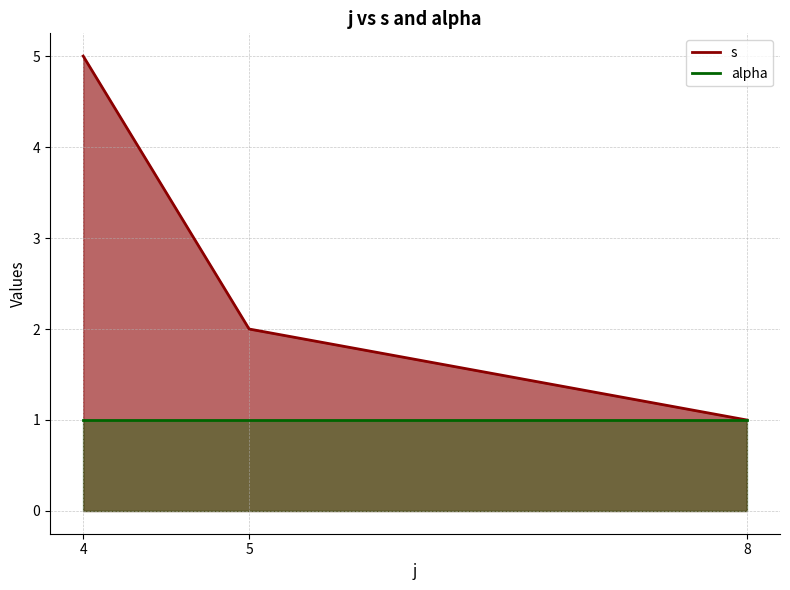

Rank the categories by value from lowest to highest.

8, 5, 4